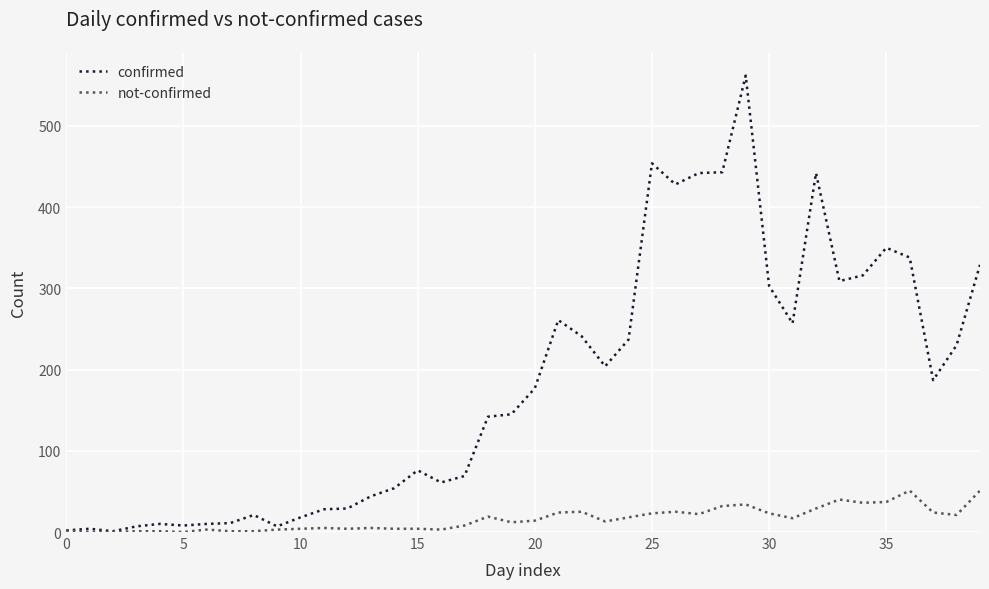

List the series in order of their peak value, lowest first.

not-confirmed, confirmed